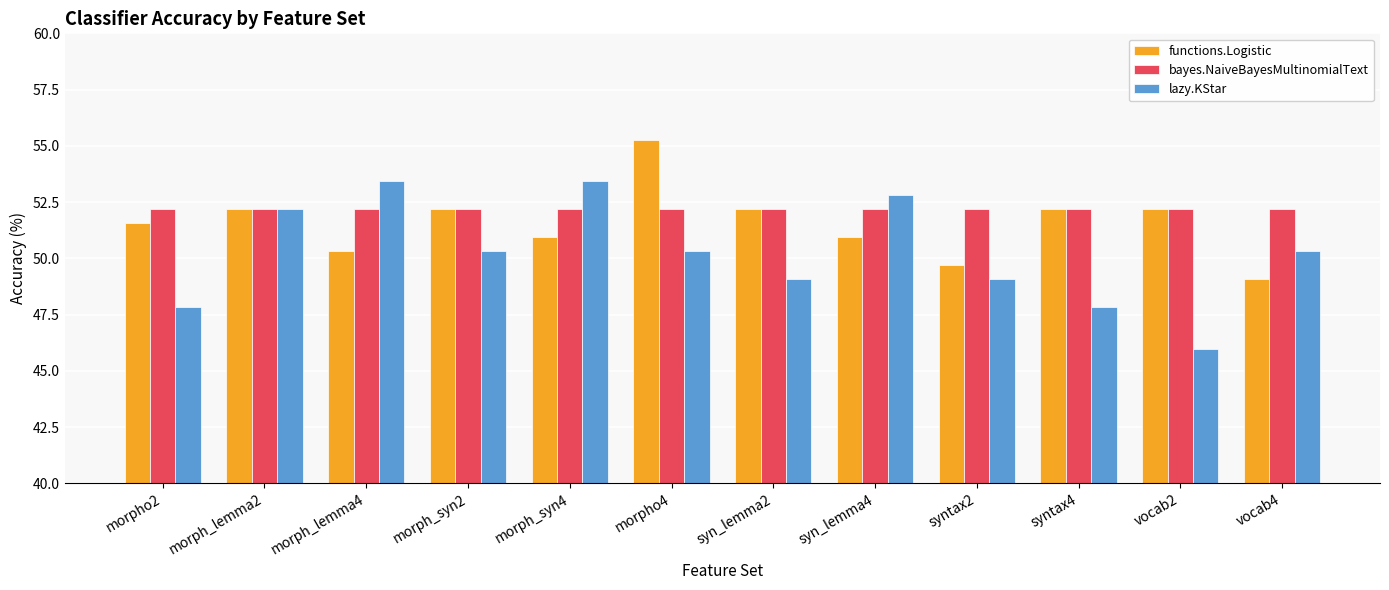

How many data points in functions.Logistic are above 52?

6